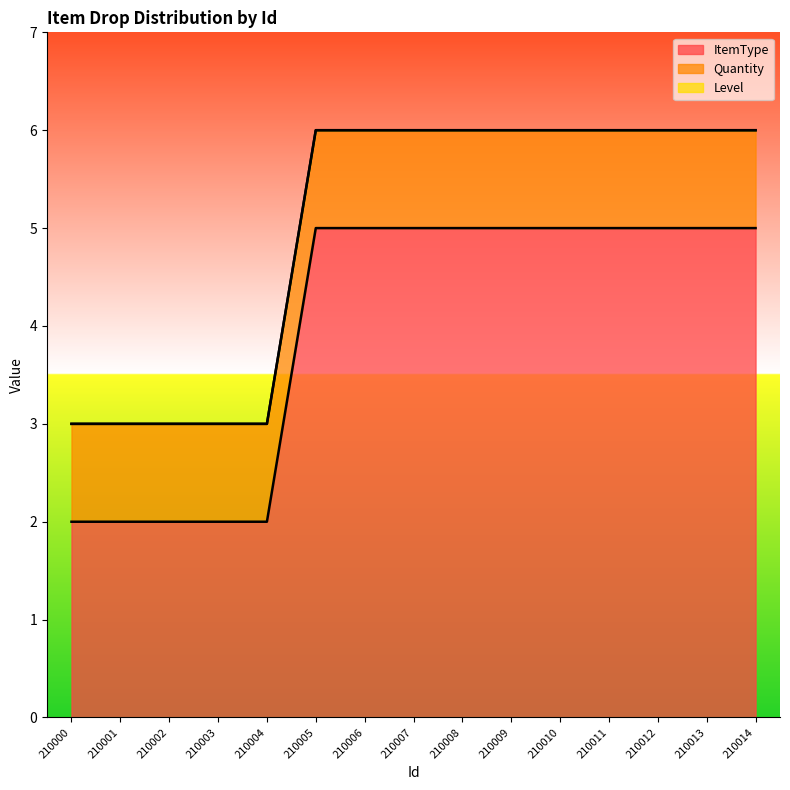

True or false: Level and ItemType cross at least once.

False